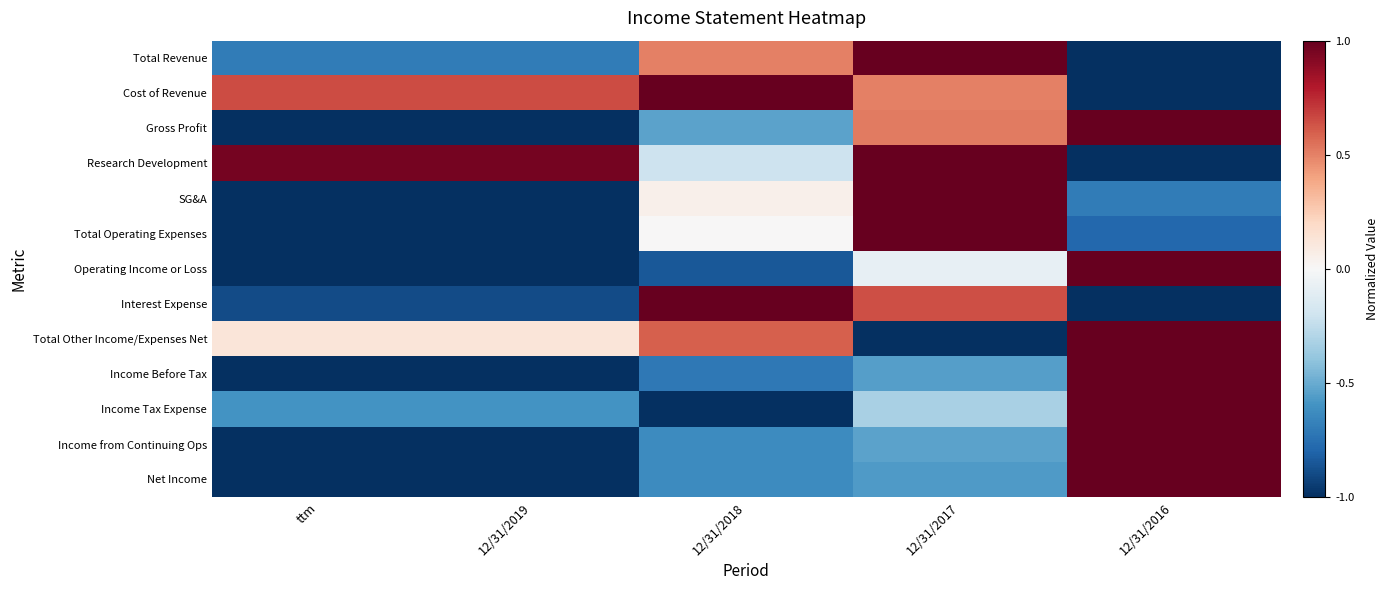

At how many categories does at least one series exceed 0?

5